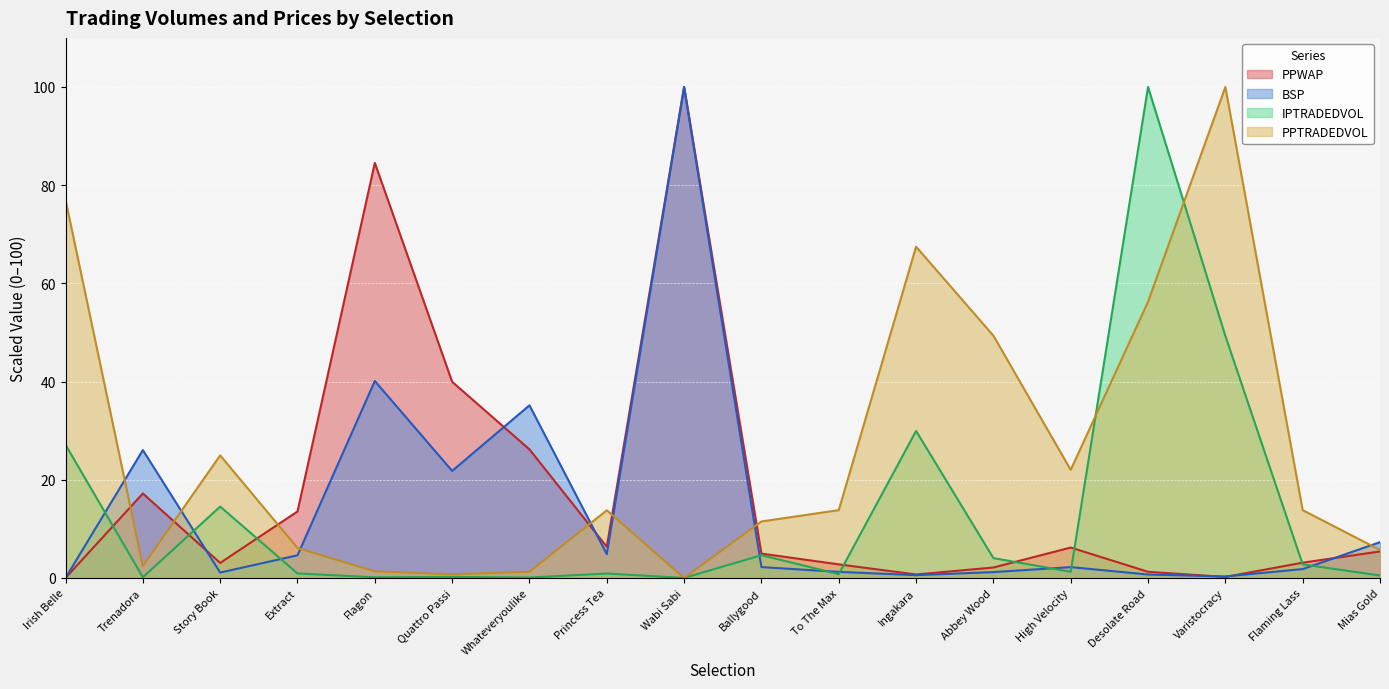

Between Whateveryoulike and Ballygood, which series saw the biggest shift?

BSP